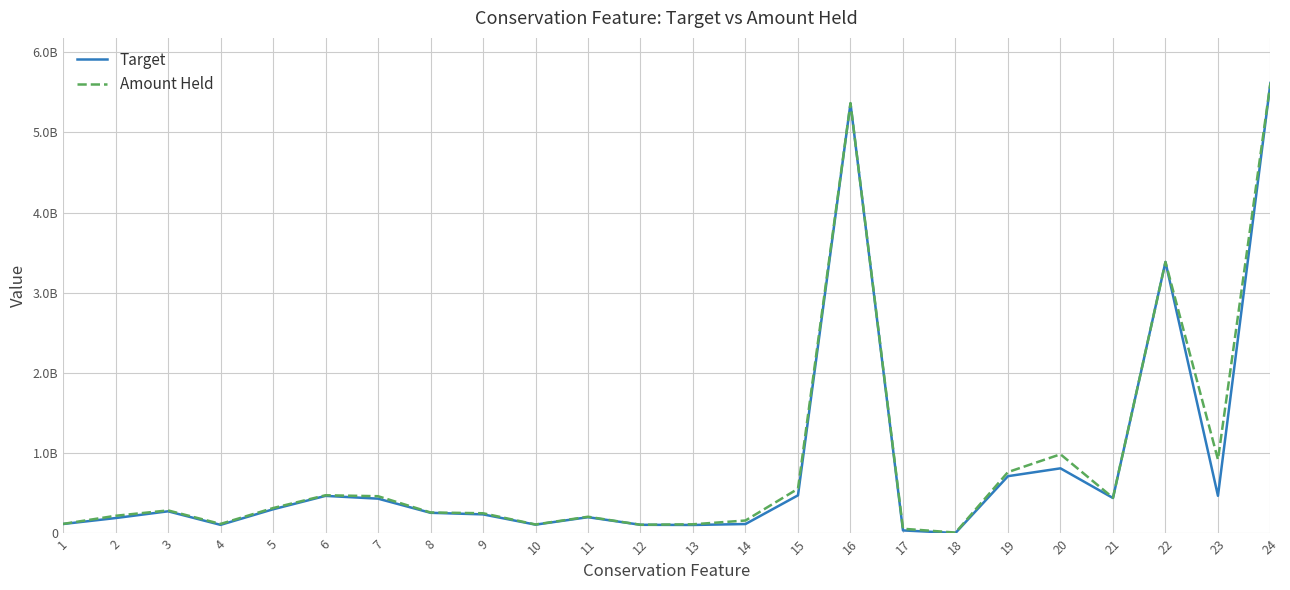

What are all the series names shown in the legend?

Target, Amount Held